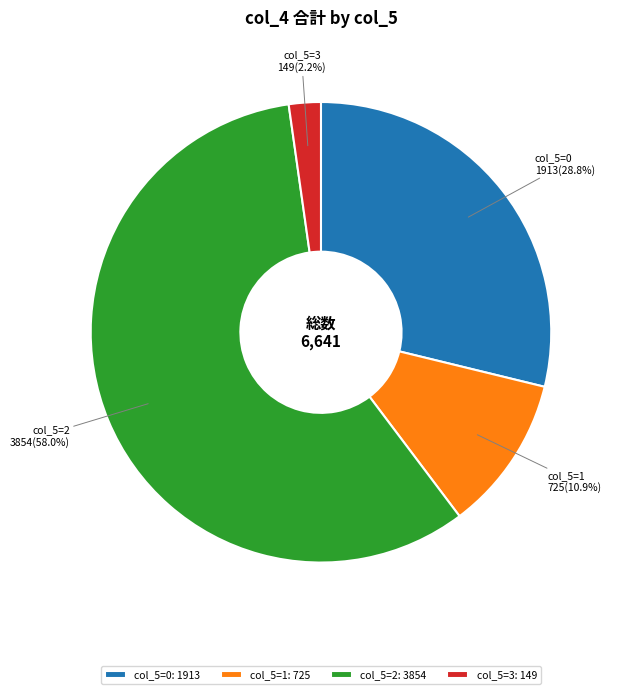

What is the ratio of the value at col_5=1 to the value at col_5=0?

0.4